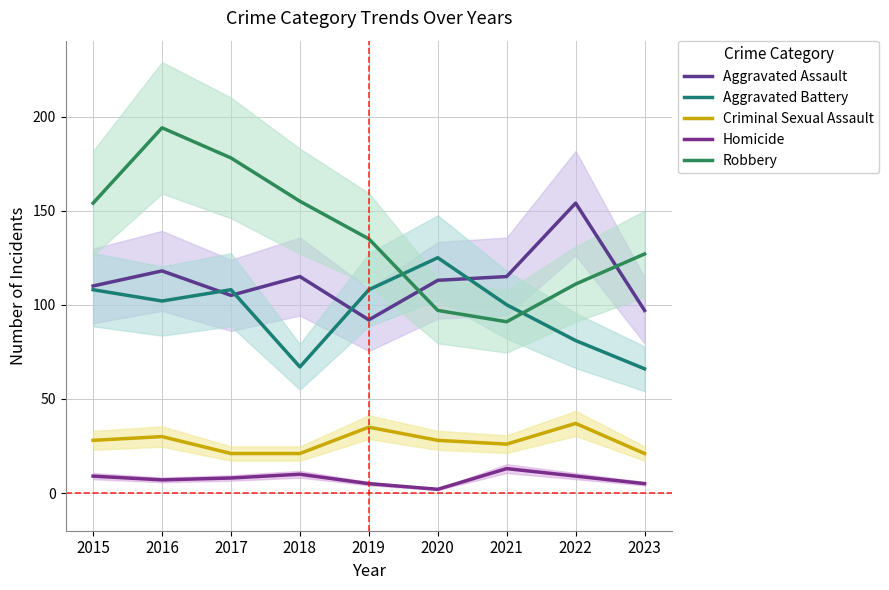

The Homicide series shows 5 at 2019. True or false?

True